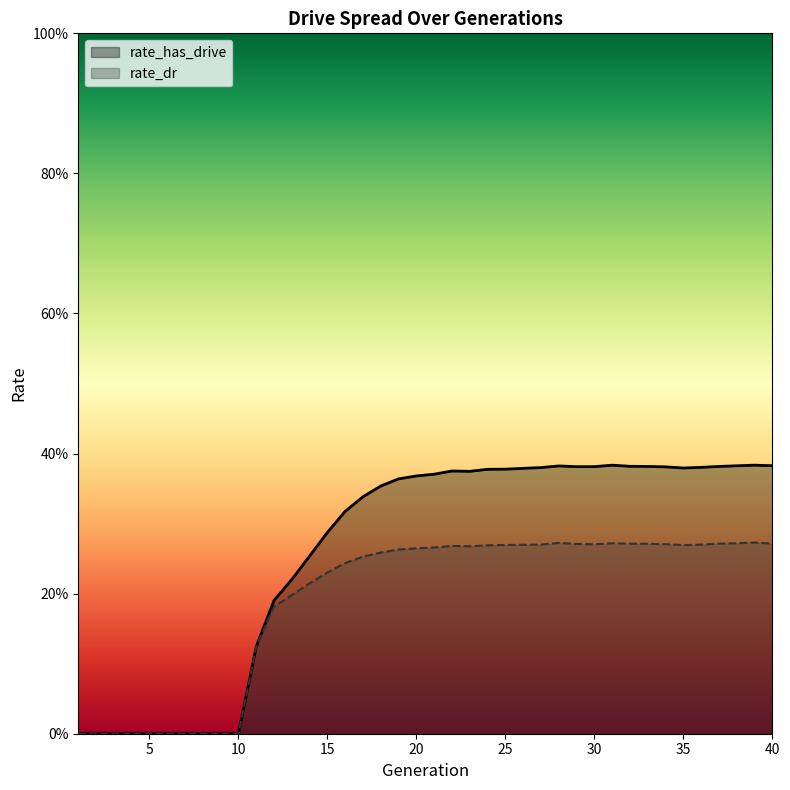

The value of rate_dr at 32 is 0.3. True or false?

True